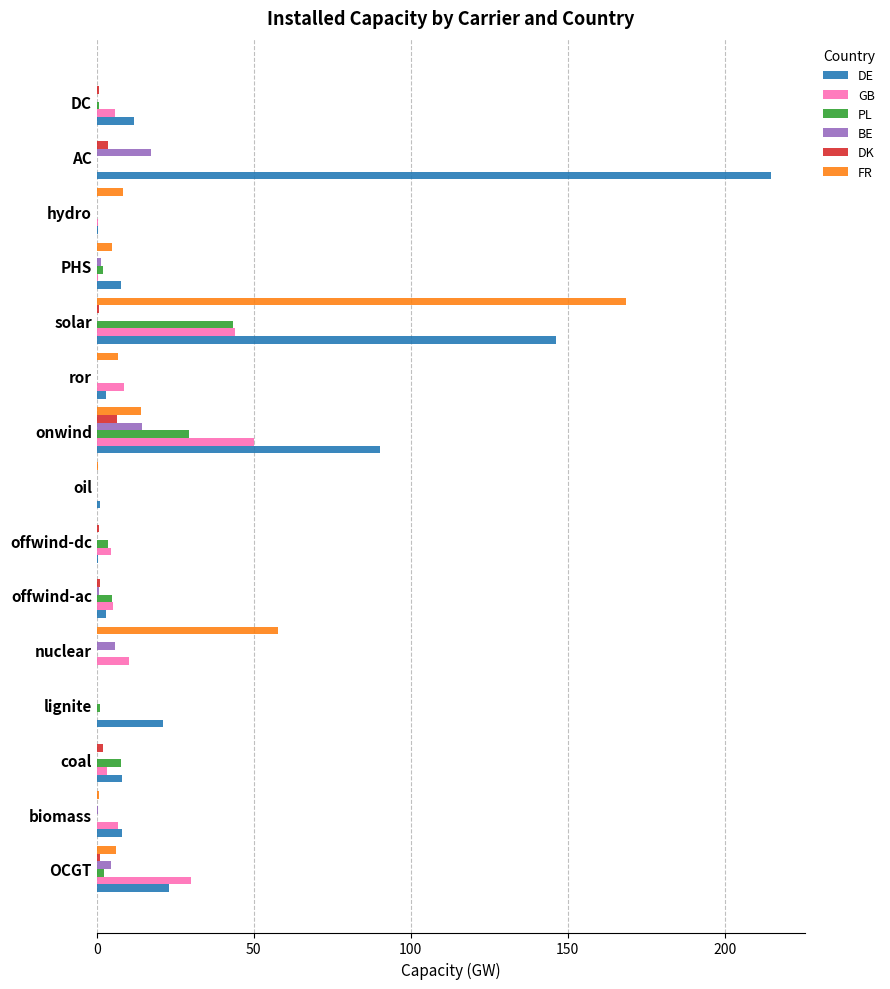

What is the sum of all DE values?

537.8